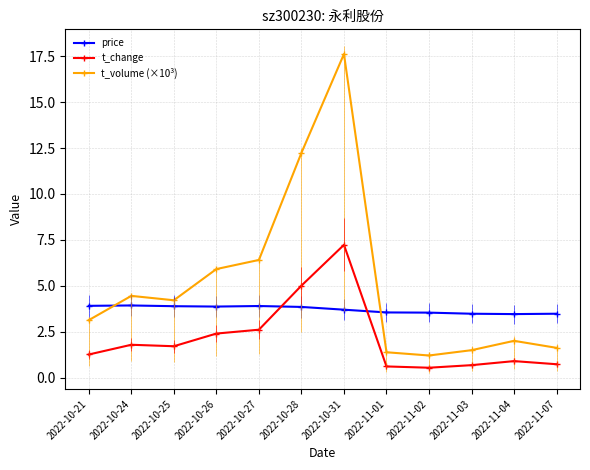

Which has a higher value, 2022-10-26 or 2022-10-27?

2022-10-27